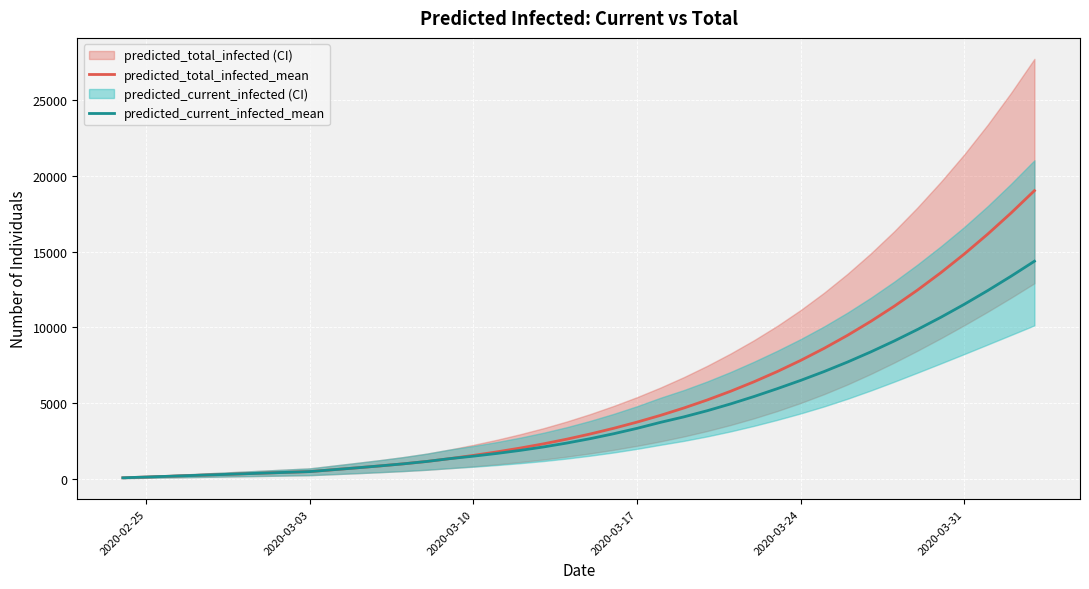

The value of predicted_current_infected_mean at 2020-03-31 is 11515. True or false?

True